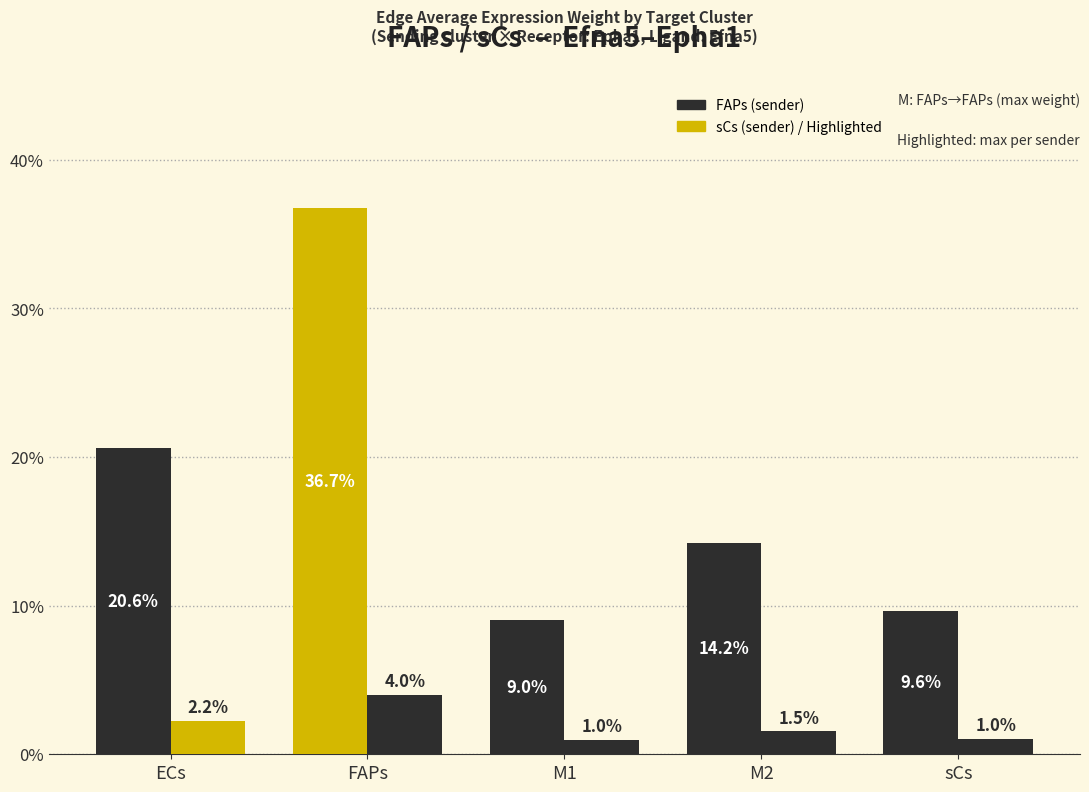

Between FAPs and M1, which is larger?

FAPs